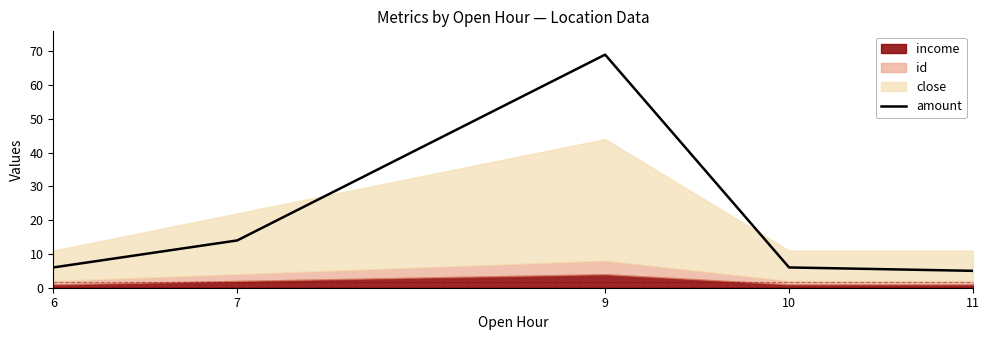

What is the difference between the values at 7 and 10?

8